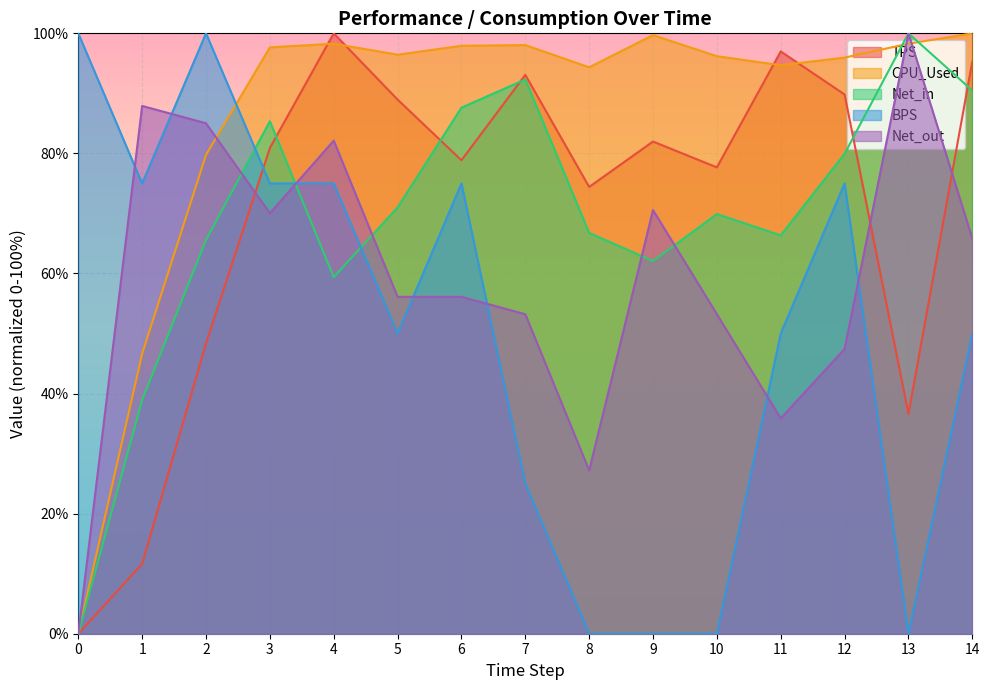

How many interior local peaks does the CPU_Used series have?

3